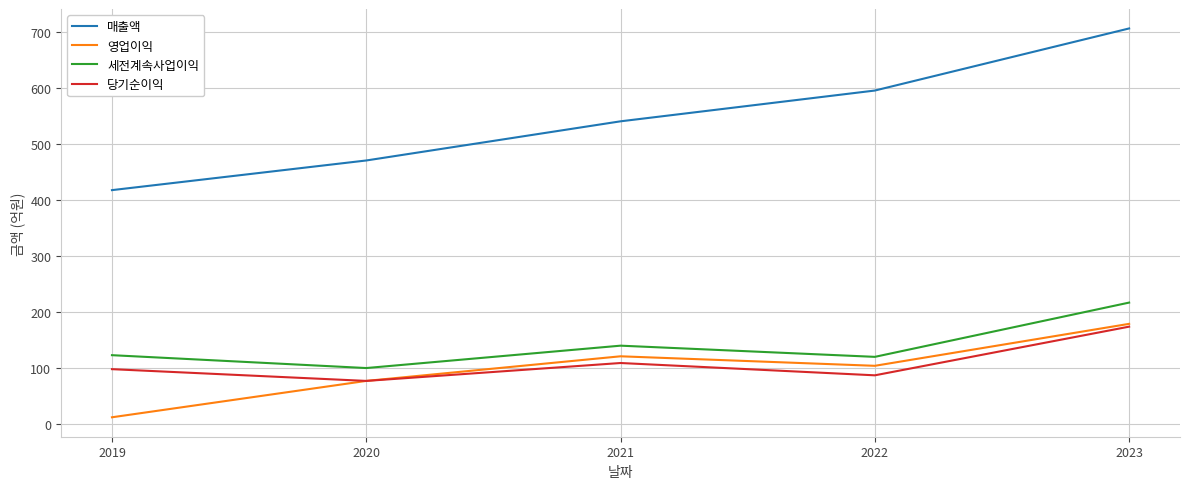

Rank the categories by 매출액 value from highest to lowest.

2023, 2022, 2021, 2020, 2019